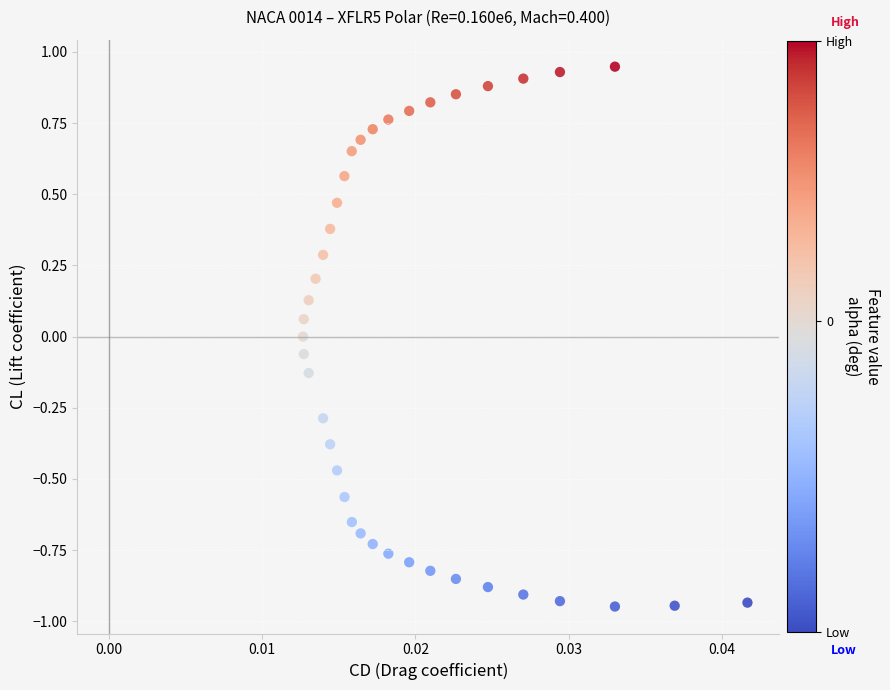

What is the range of Y values (max minus min)?

1.9